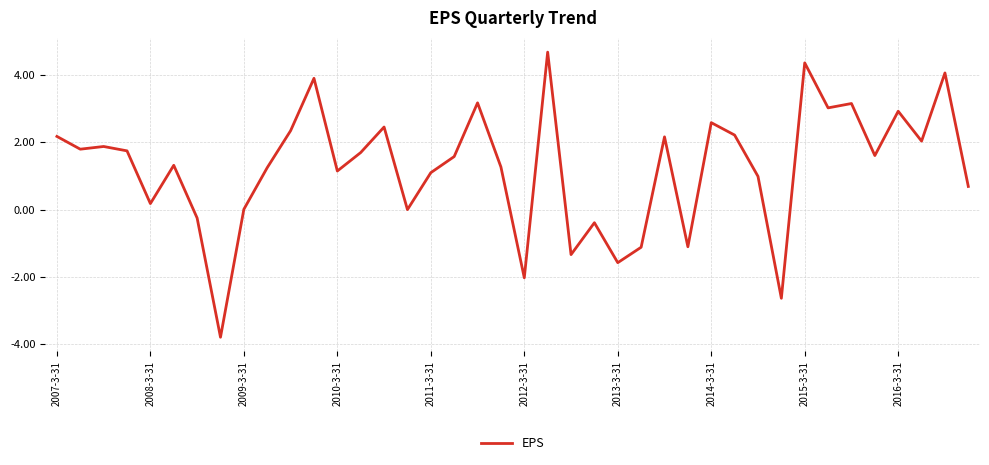

What is the difference between the maximum and minimum values?

8.5